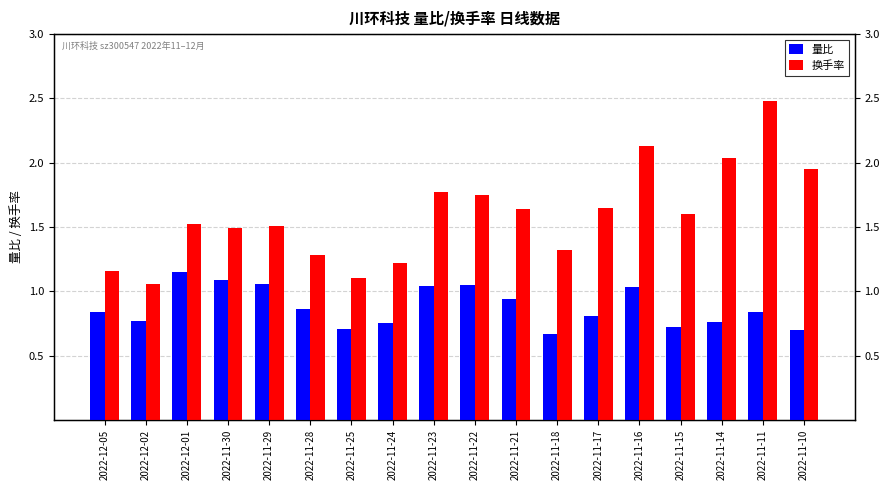

Reading right to left, what are all the values shown in this chart?

量比: 2022-11-10=0.7	2022-11-11=0.8	2022-11-14=0.8	2022-11-15=0.7	2022-11-16=1.0	2022-11-17=0.8	2022-11-18=0.7	2022-11-21=0.9	2022-11-22=1.1	2022-11-23=1.0	2022-11-24=0.8	2022-11-25=0.7	2022-11-28=0.9	2022-11-29=1.1	2022-11-30=1.1	2022-12-01=1.1	2022-12-02=0.8	2022-12-05=0.8
换手率: 2022-11-10=1.9	2022-11-11=2.5	2022-11-14=2.0	2022-11-15=1.6	2022-11-16=2.1	2022-11-17=1.6	2022-11-18=1.3	2022-11-21=1.6	2022-11-22=1.8	2022-11-23=1.8	2022-11-24=1.2	2022-11-25=1.1	2022-11-28=1.3	2022-11-29=1.5	2022-11-30=1.5	2022-12-01=1.5	2022-12-02=1.1	2022-12-05=1.2